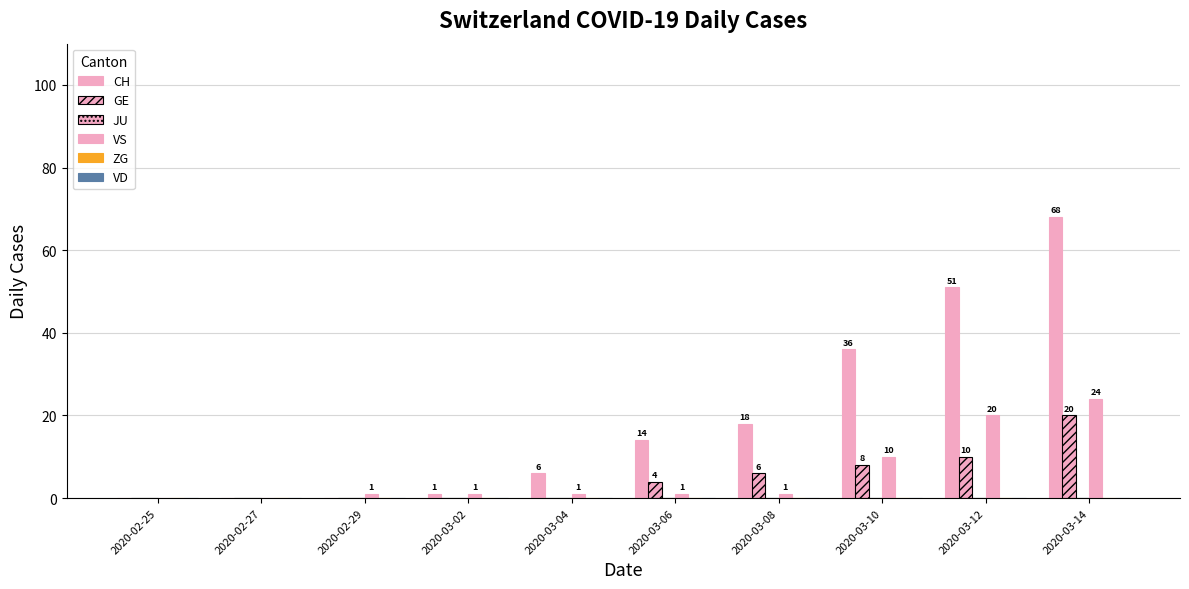

How many groups of bars are there?

10